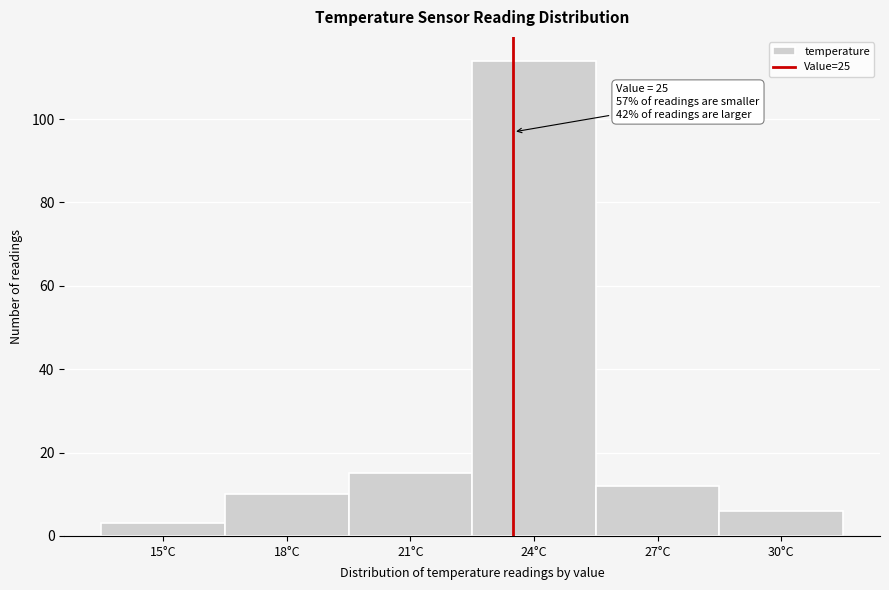

Reading left to right, extract all data points from this chart.

3	10	15	114	12	6